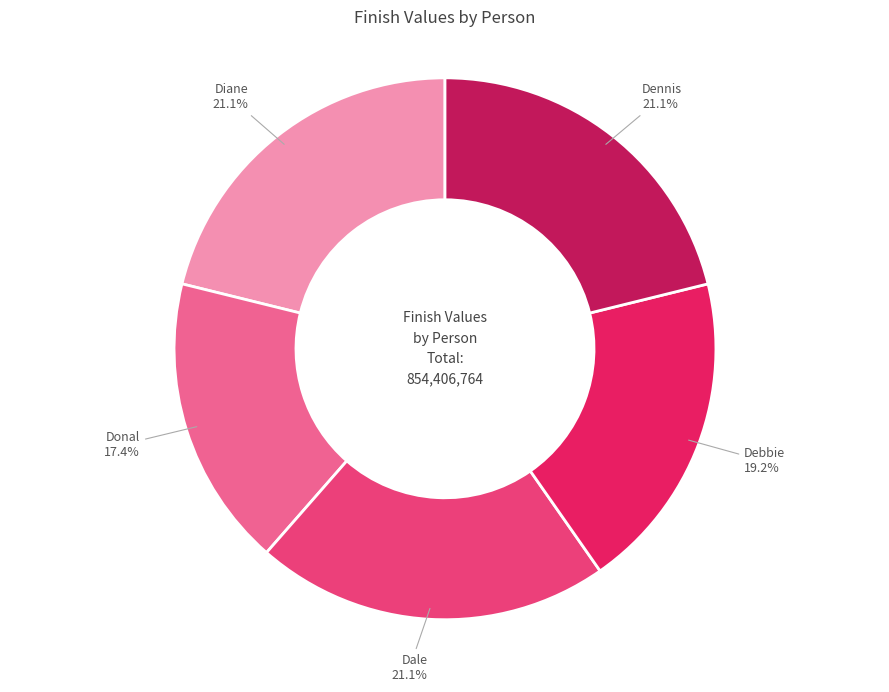

How many segments does this pie chart have?

5